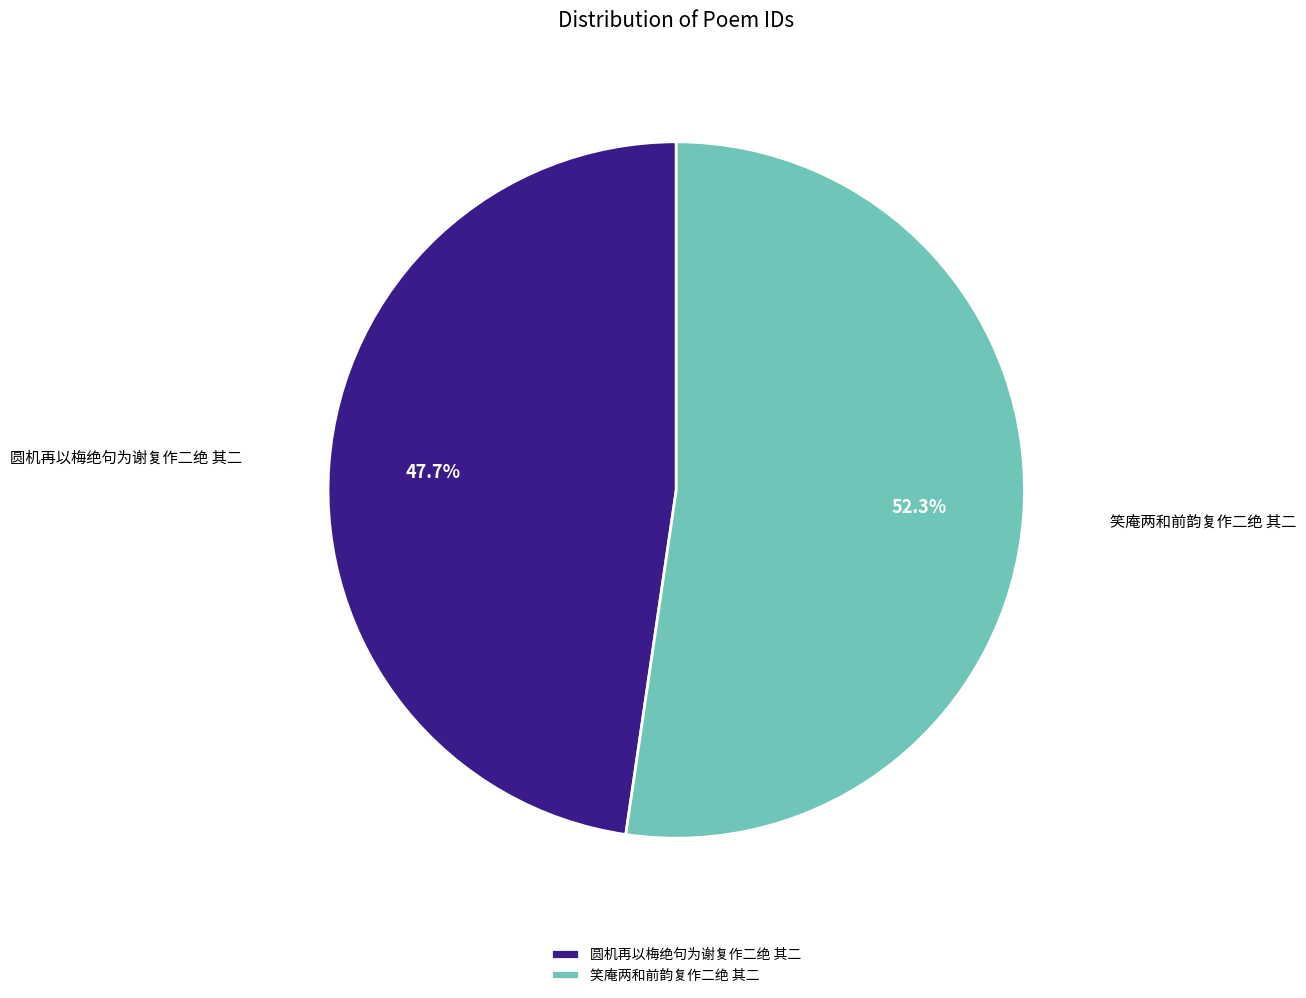

Rank the categories by value from highest to lowest.

笑庵两和前韵复作二绝 其二, 圆机再以梅绝句为谢复作二绝 其二